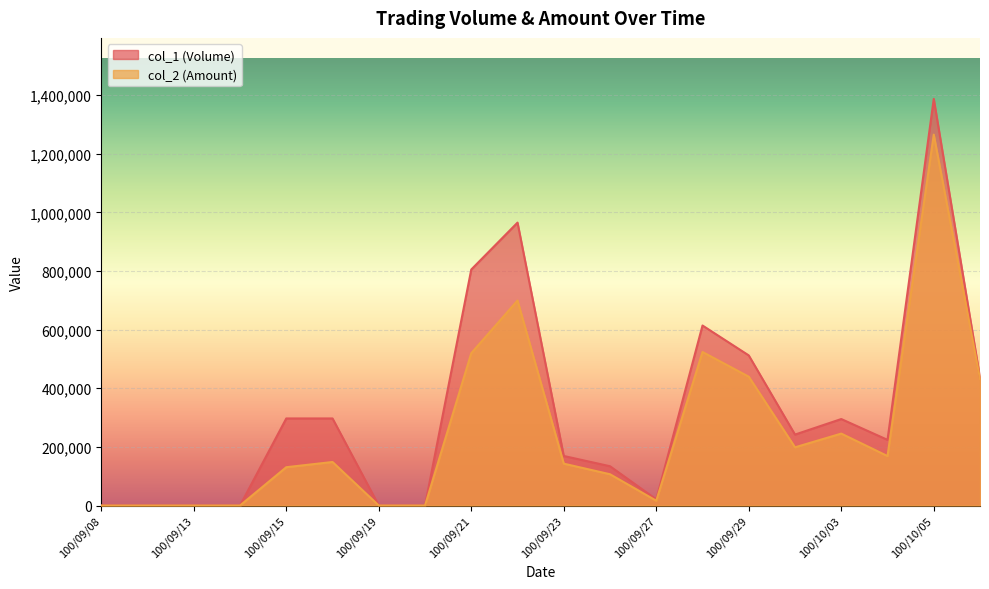

What is the label of the 14th point from the left?

100/09/28